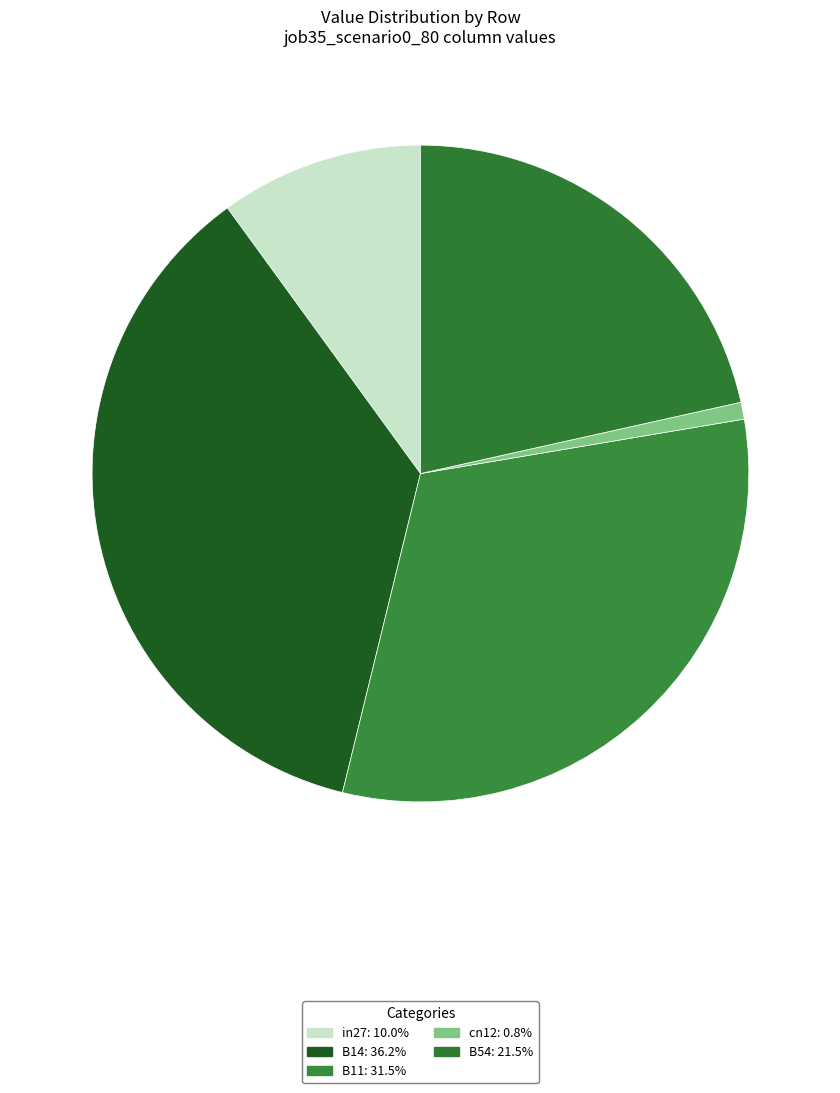

What percentage is the B11 slice, to the nearest percent?

31%